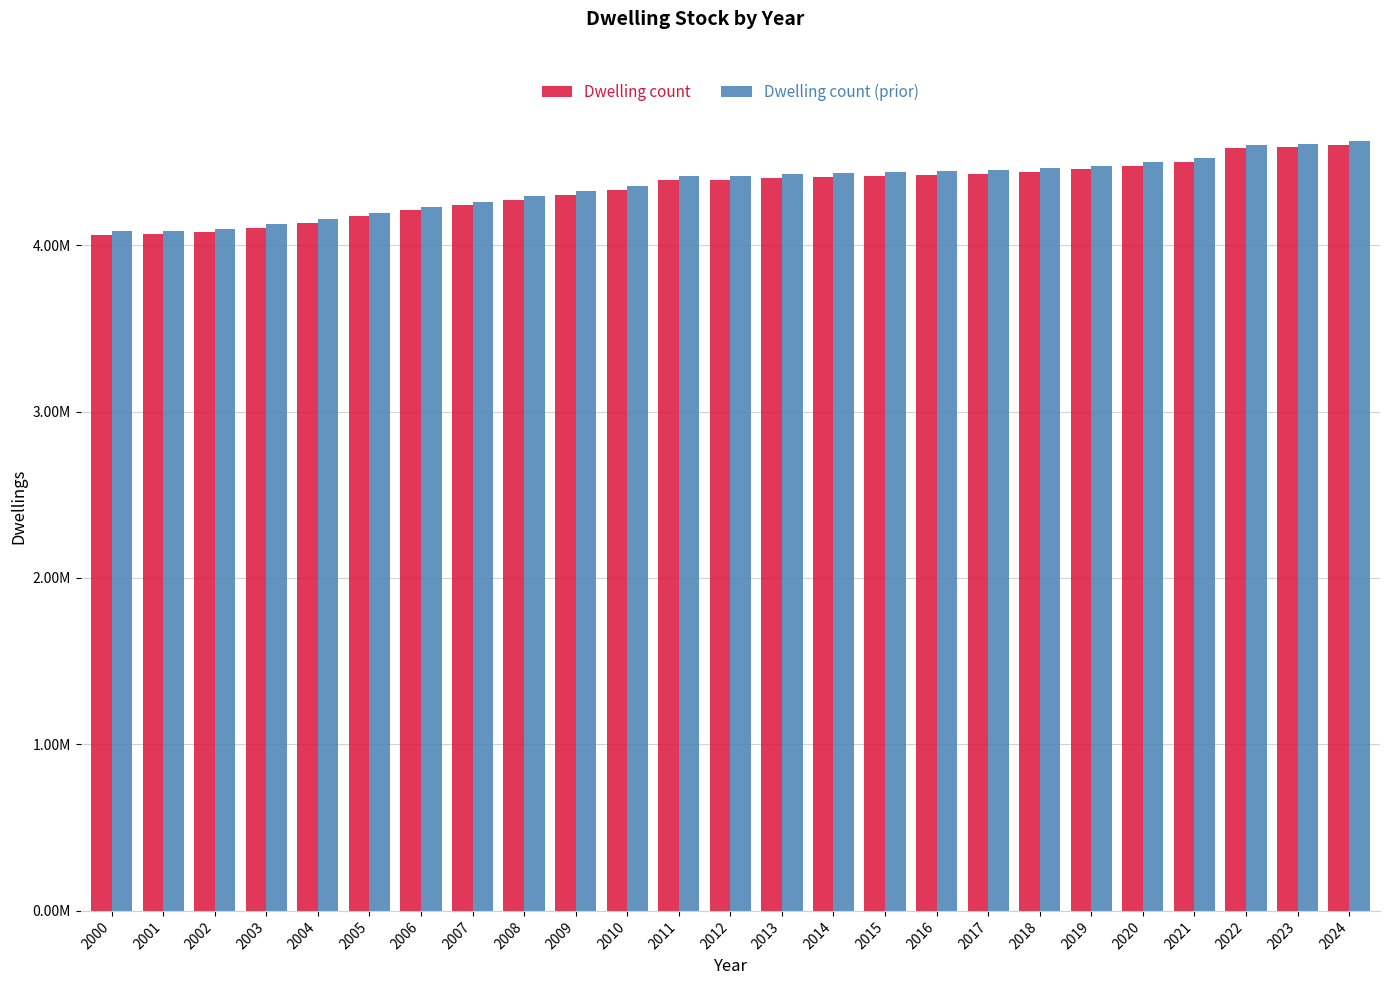

Where does the Dwelling count (prior) series first go above 4415599?

2012